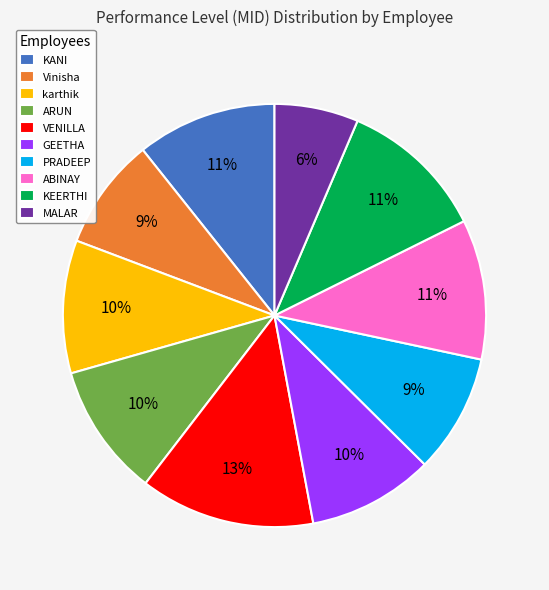

Is there any slice that represents more than half of the pie?

No